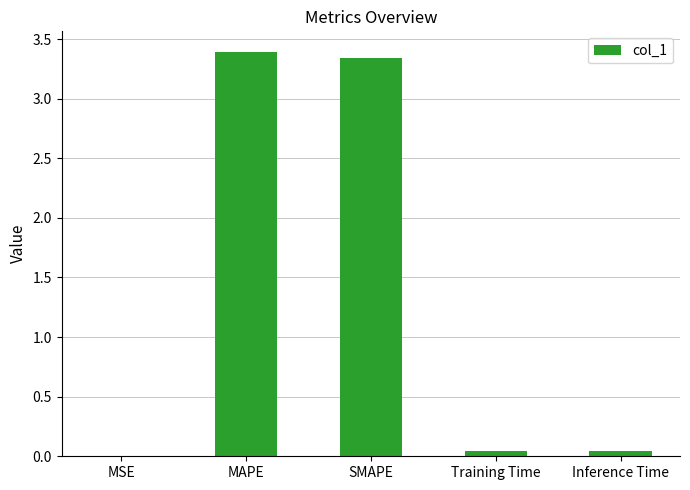

Which has a higher value, MAPE or SMAPE?

MAPE